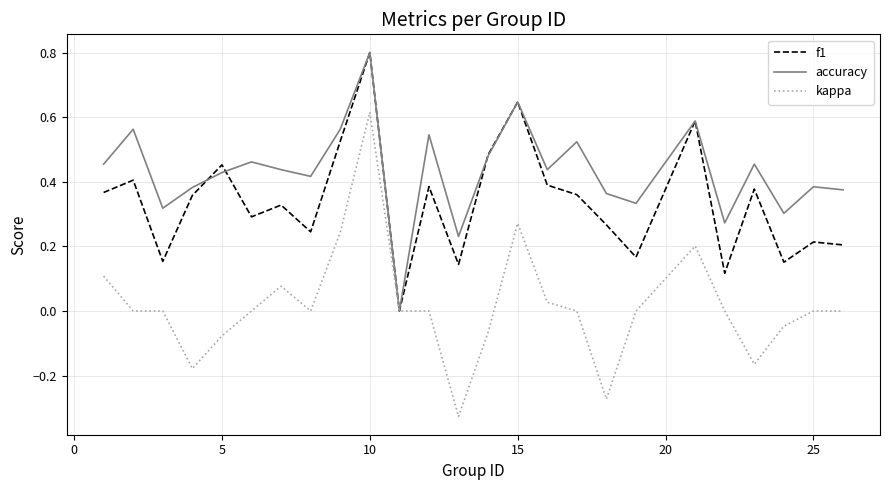

Which series has the widest spread of values?

kappa